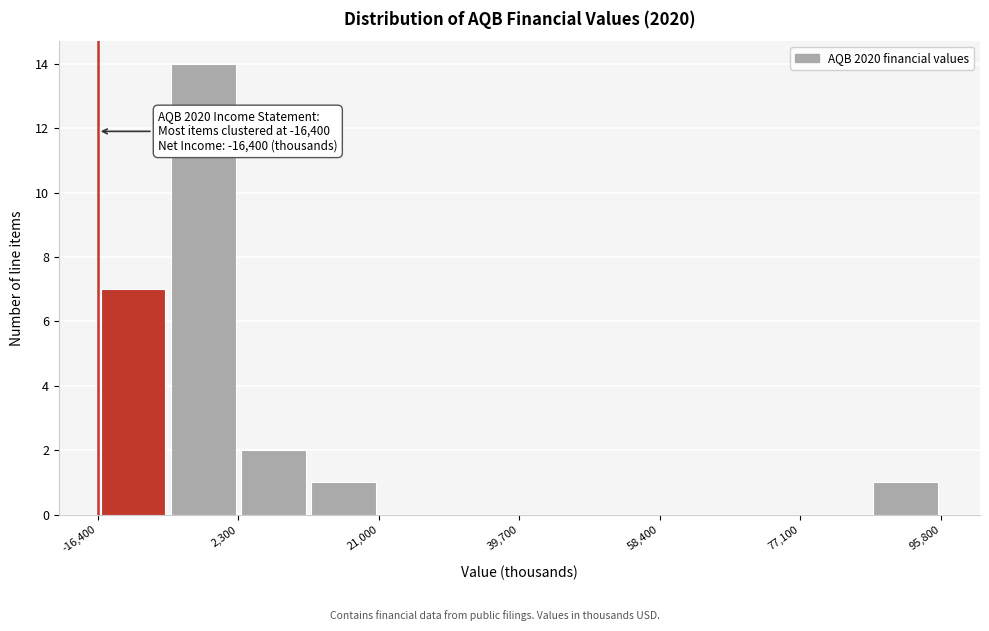

Over which range of the x-axis is the bar tallest?

-8000 to 2000